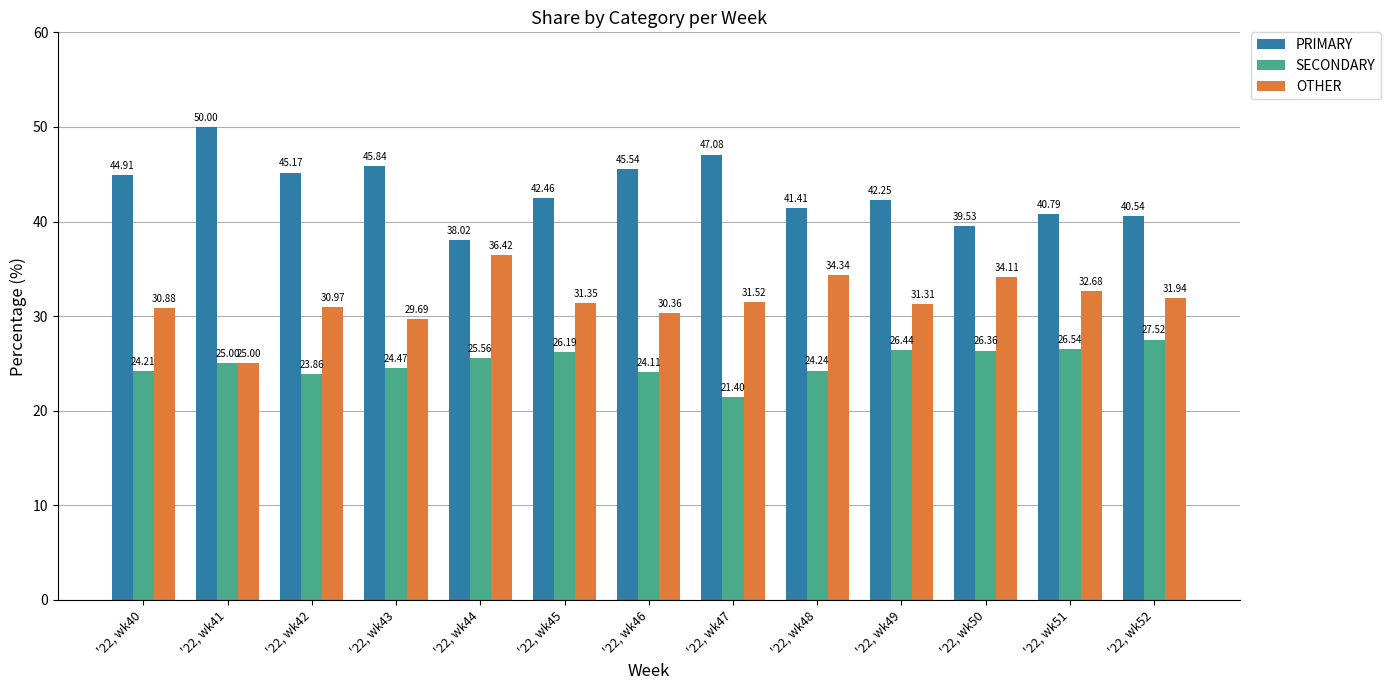

At '22, wk45, list the series in order from largest to smallest.

PRIMARY, OTHER, SECONDARY